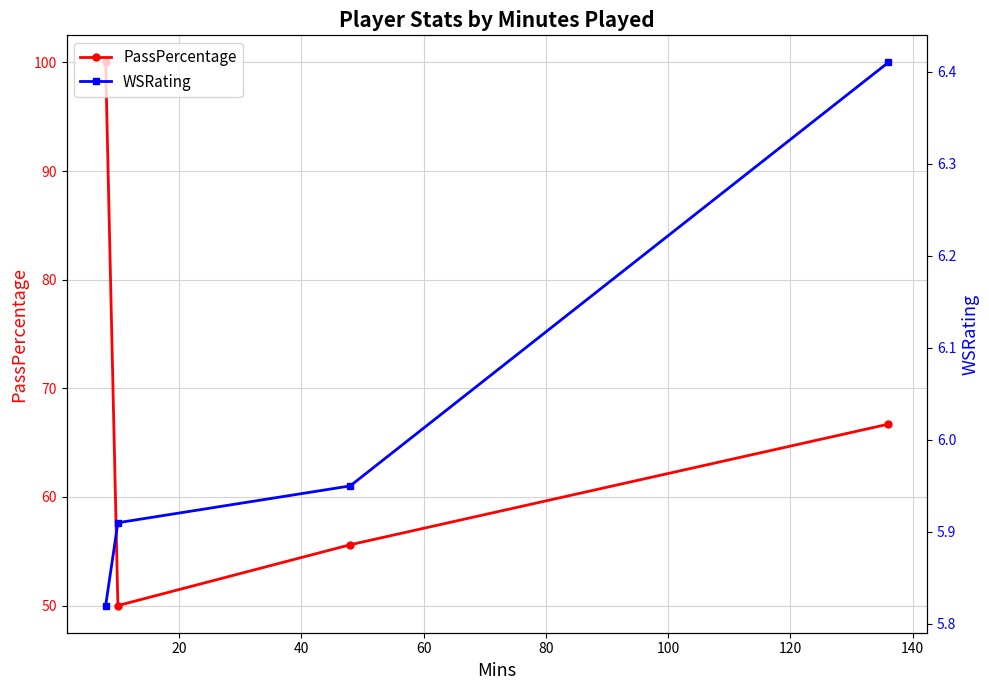

True or false: WSRating and PassPercentage cross at least once.

False